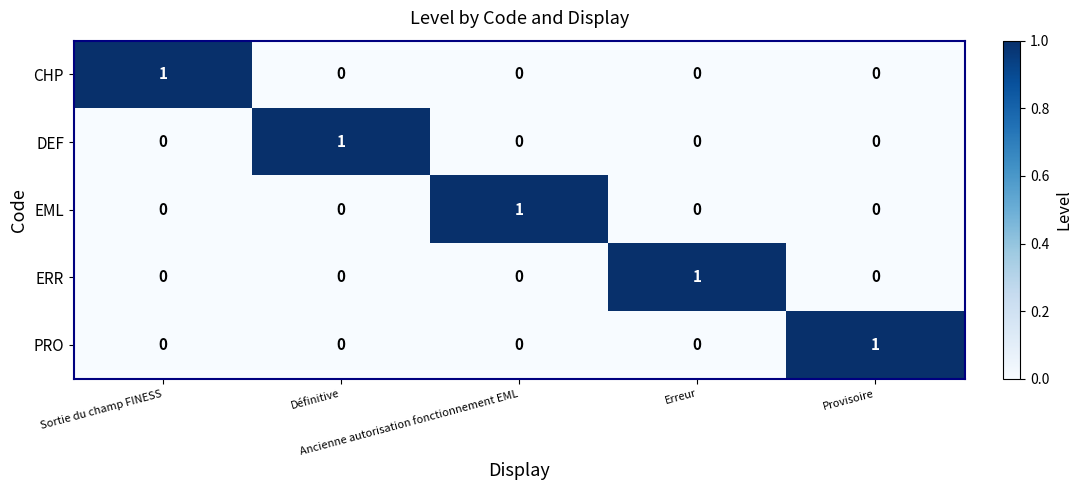

What is the total value across all series at Sortie du champ FINESS?

1